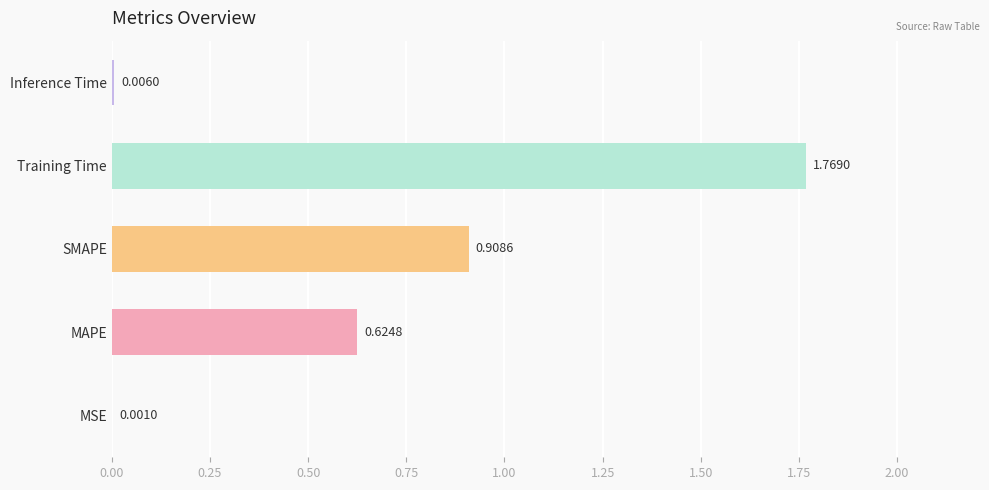

Where is the data nearest to the value 0?

MSE